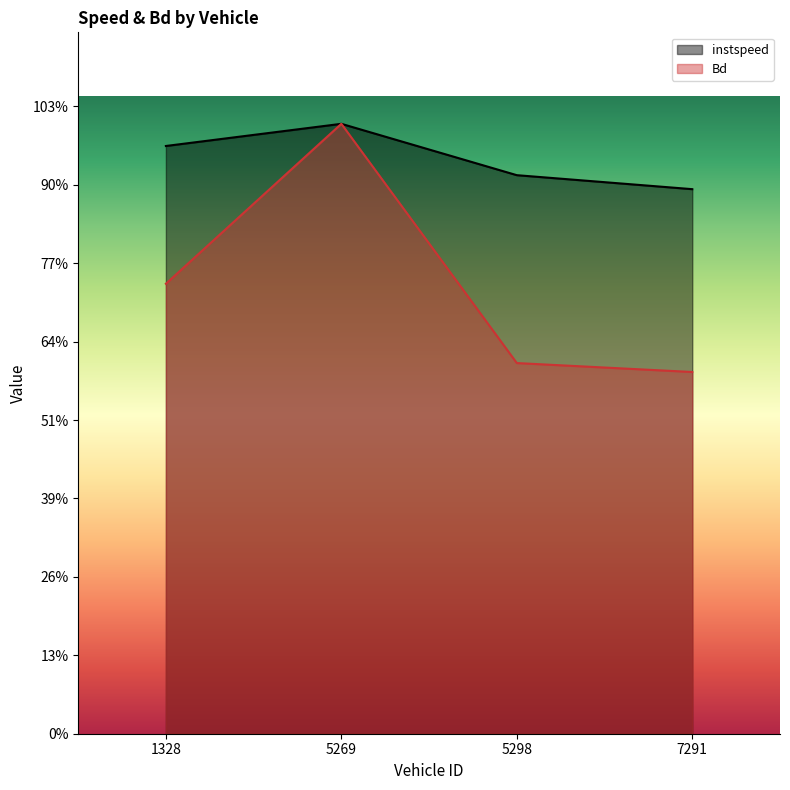

Reading left to right, transcribe all the data shown in this chart.

instspeed: 1328=15.0	5269=15.6	5298=14.2	7291=13.9
Bd: 1328=11.5	5269=15.6	5298=9.5	7291=9.2